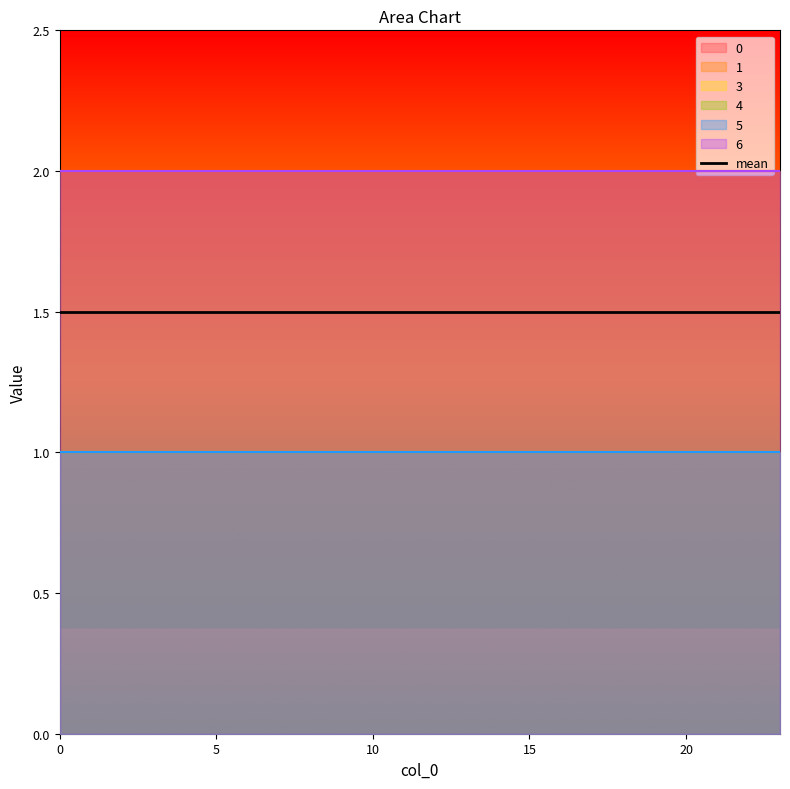

True or false: 1 has more than 0 interior local peaks.

False